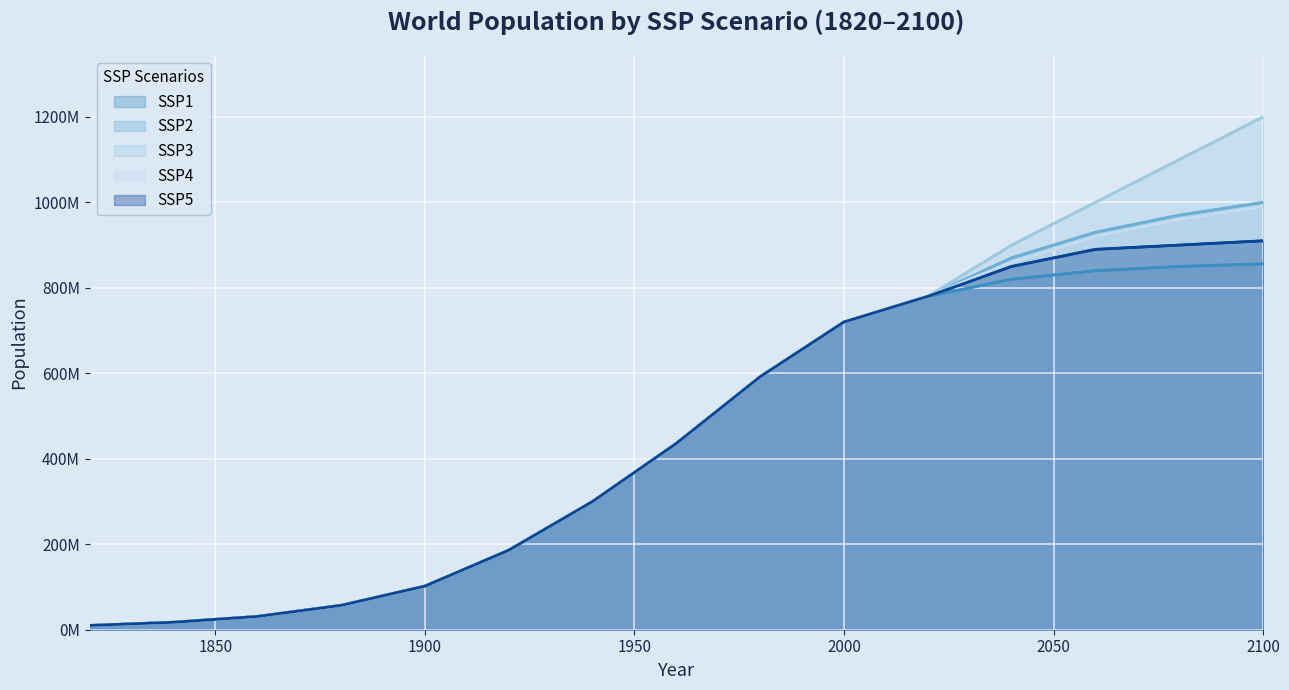

True or false: SSP3 and SSP1 intersect in this chart.

False